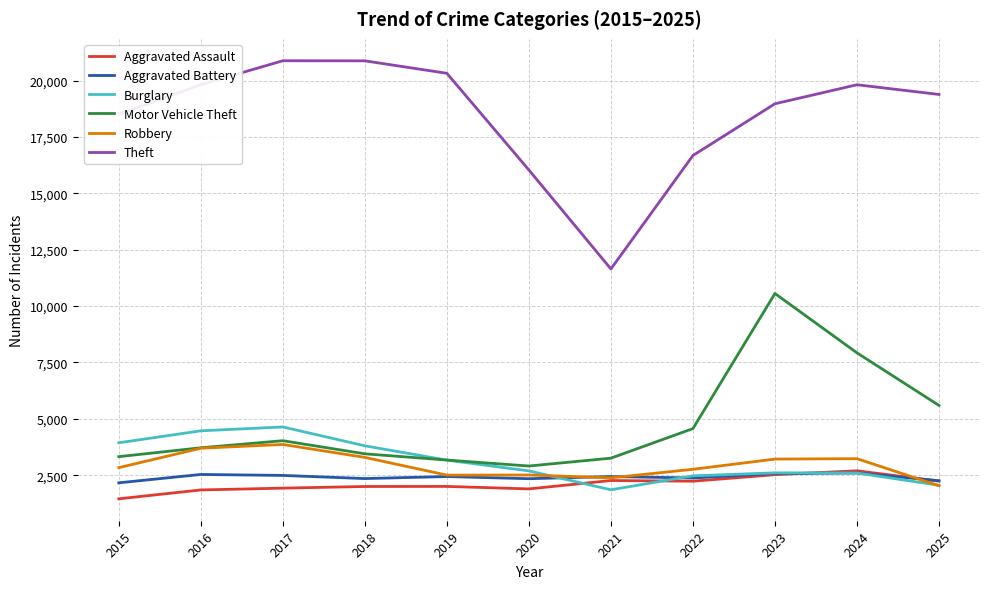

True or false: Robbery has more than 0 interior local peaks.

True